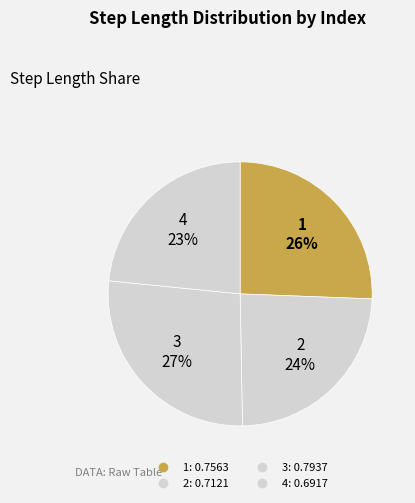

What is the largest slice in the pie chart?

3